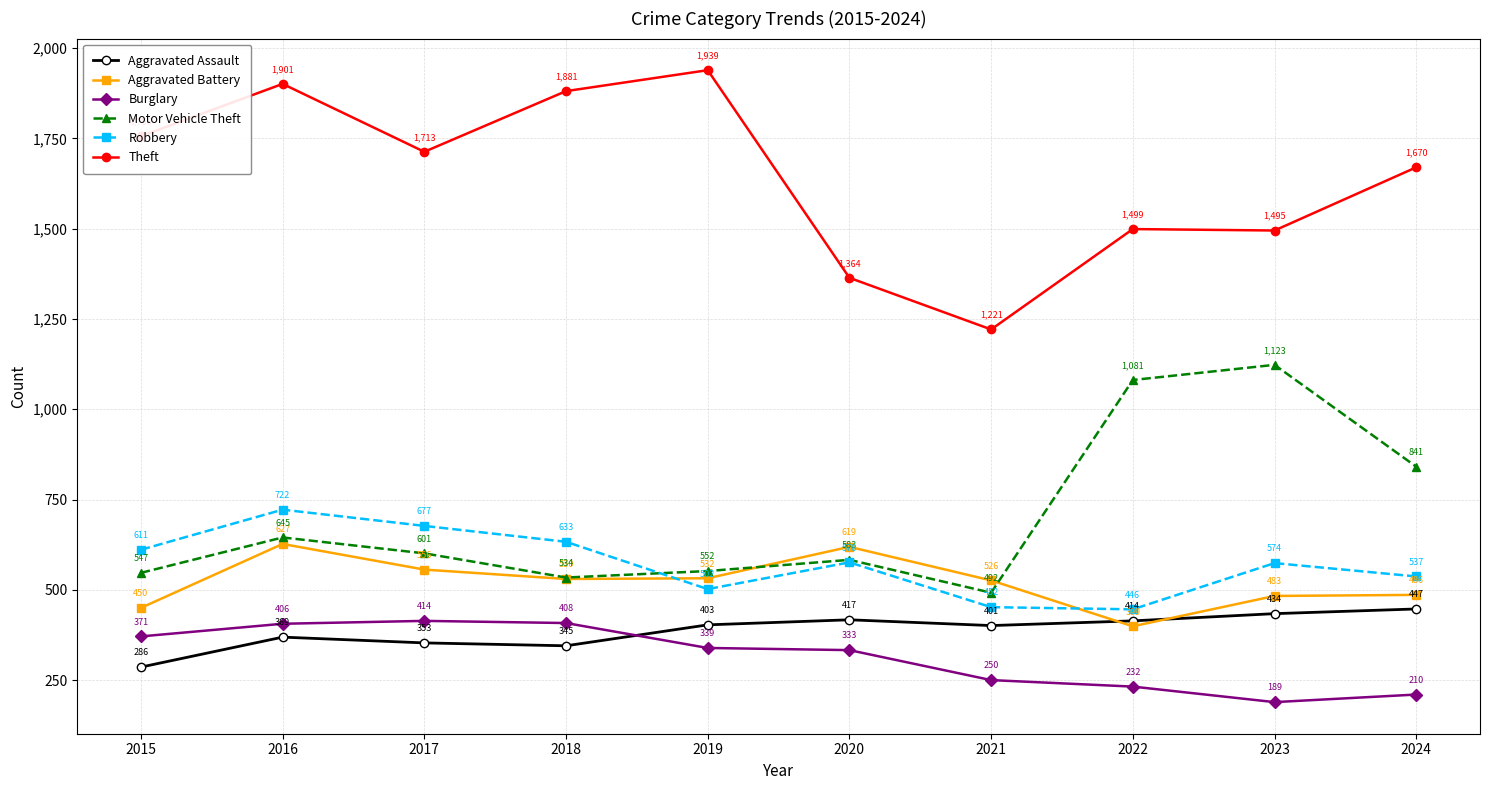

The Burglary series shows 210 at 2024. True or false?

True